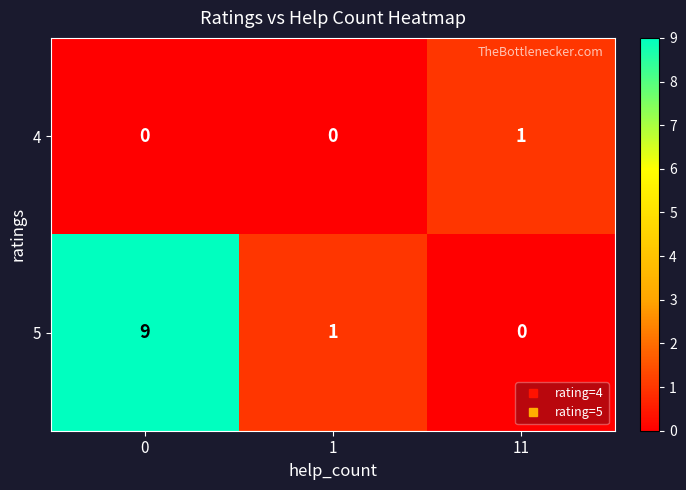

True or false: 5 has a value of 9 at 0.

True